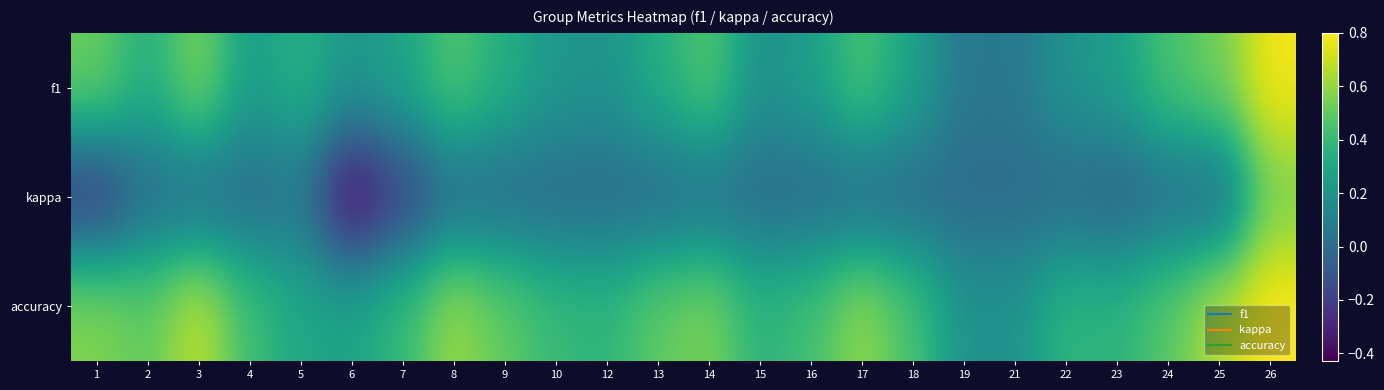

List the series in order of their overall mean, lowest first.

kappa, f1, accuracy